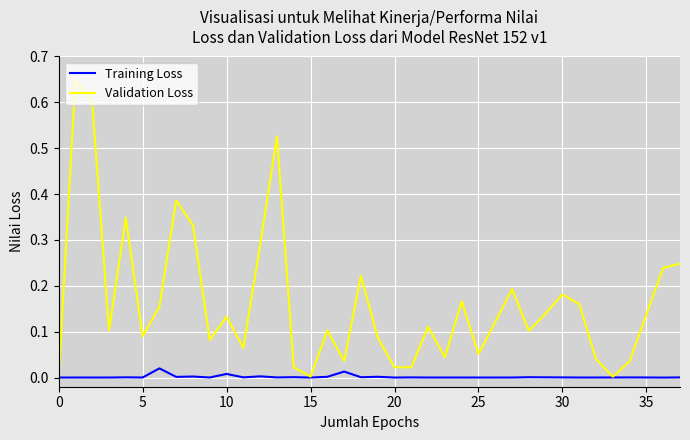

Which series has the widest spread of values?

Validation Loss